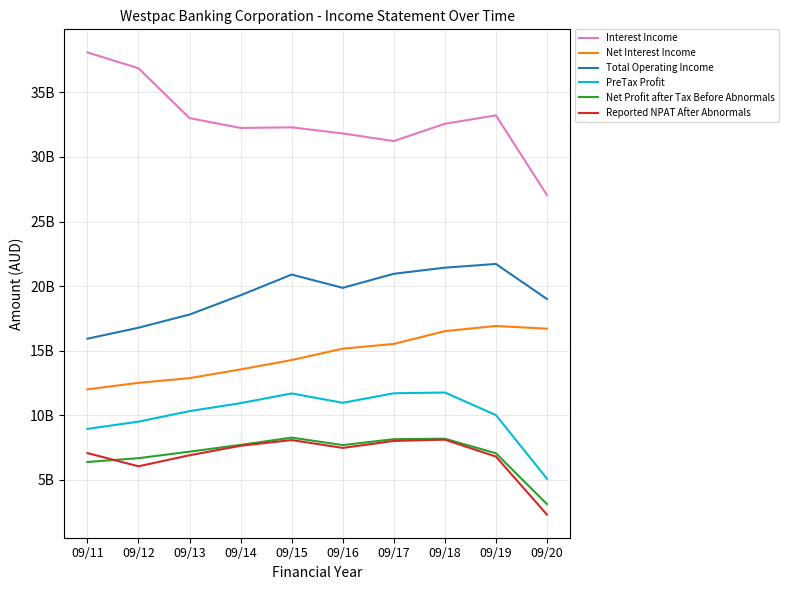

What is the value of the Interest Income point at the 3rd from the left?

33009000000